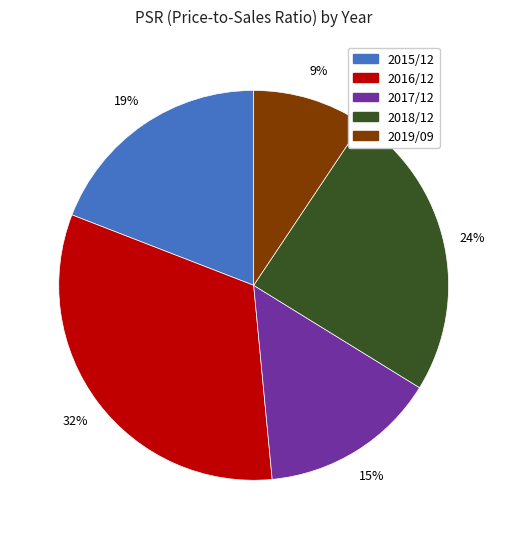

True or false: 2015/12 accounts for 26% of the total.

False